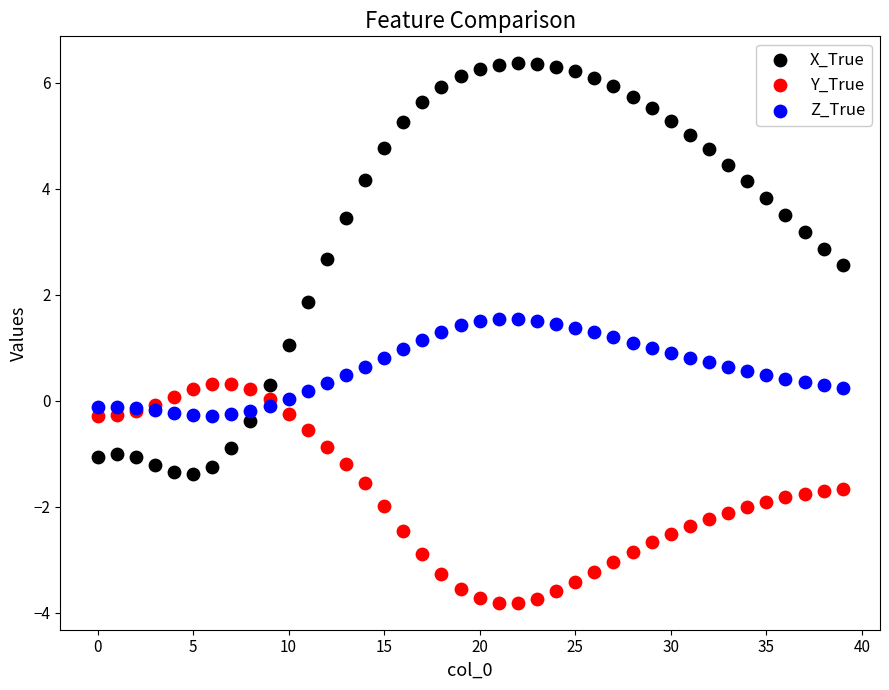

Which series contains the lowest Y value?

Y_True